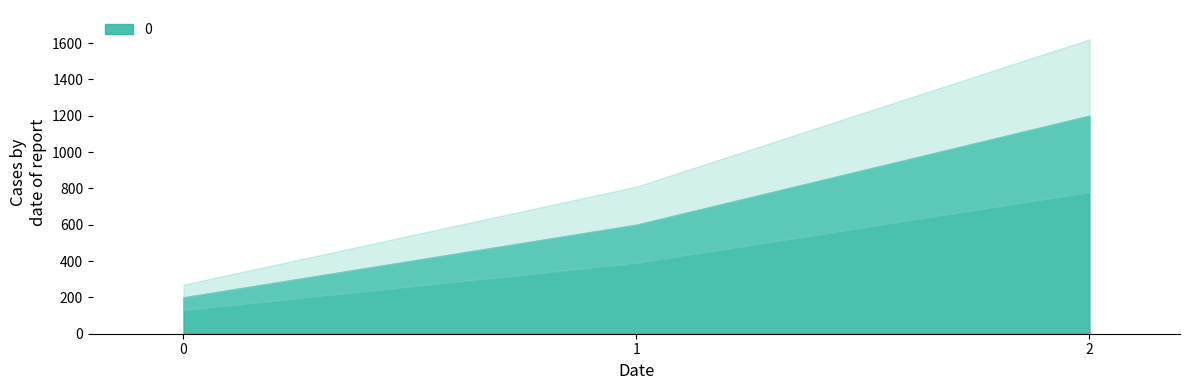

Reading left to right, what are all the values shown in this chart?

200	600	1200